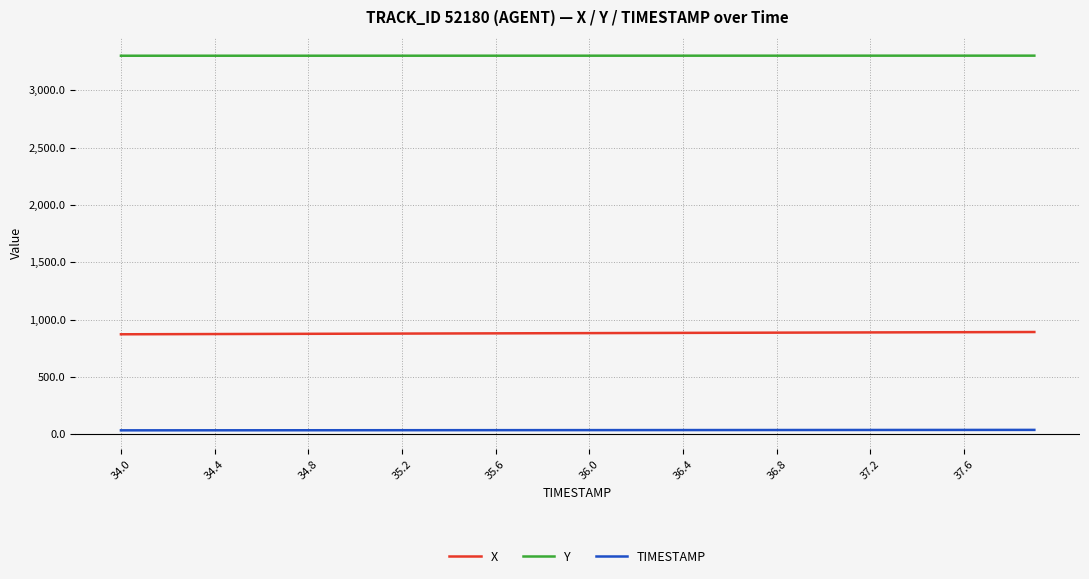

Rank the series by their average value, from lowest to highest.

TIMESTAMP, X, Y